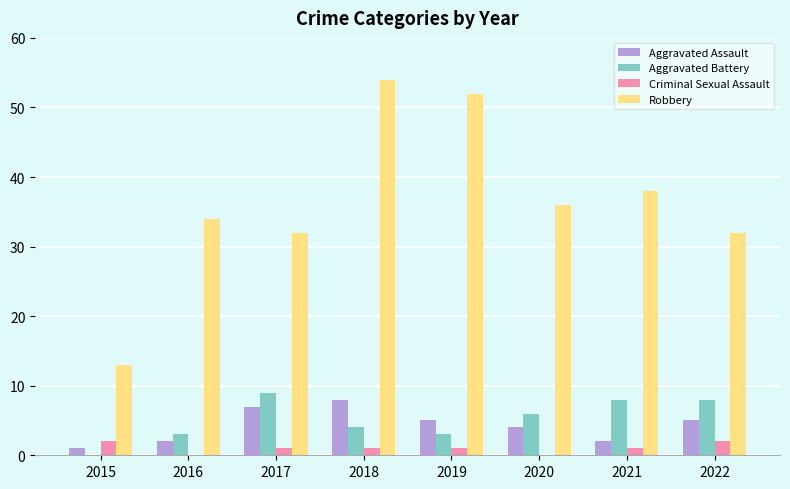

Between 2021 and 2022, which series saw the biggest shift?

Robbery